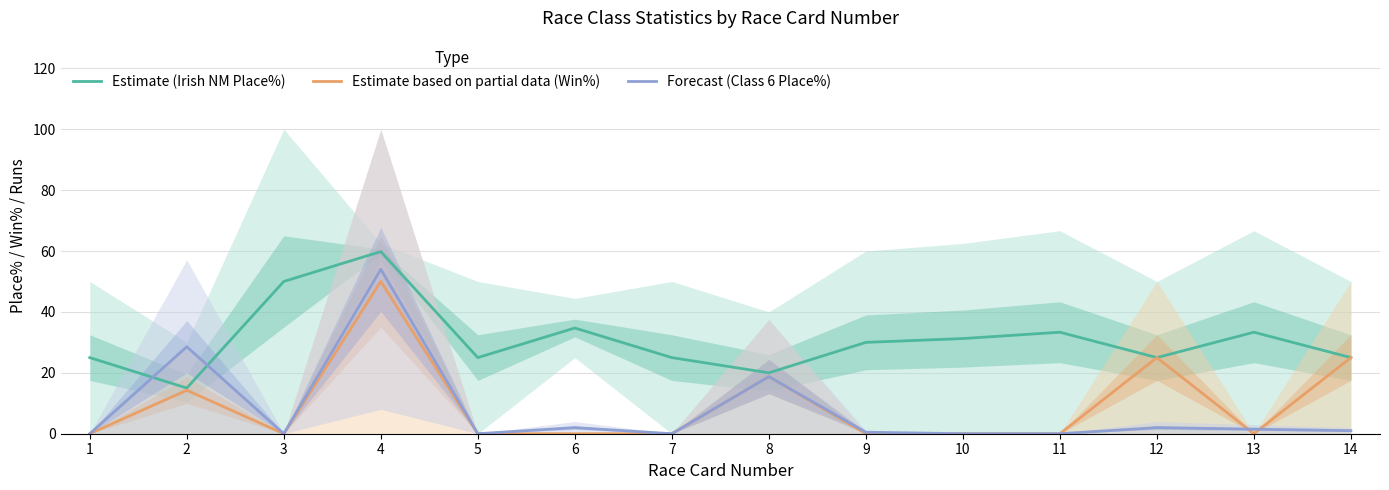

Does the chart have visible grid lines?

Yes